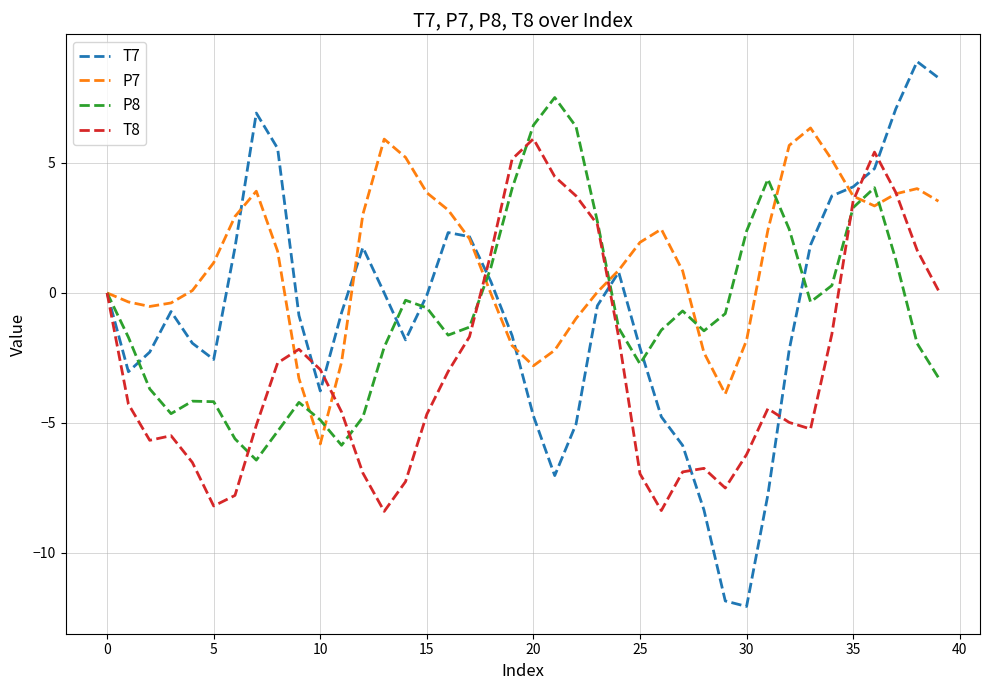

What is the greatest value displayed?

8.9